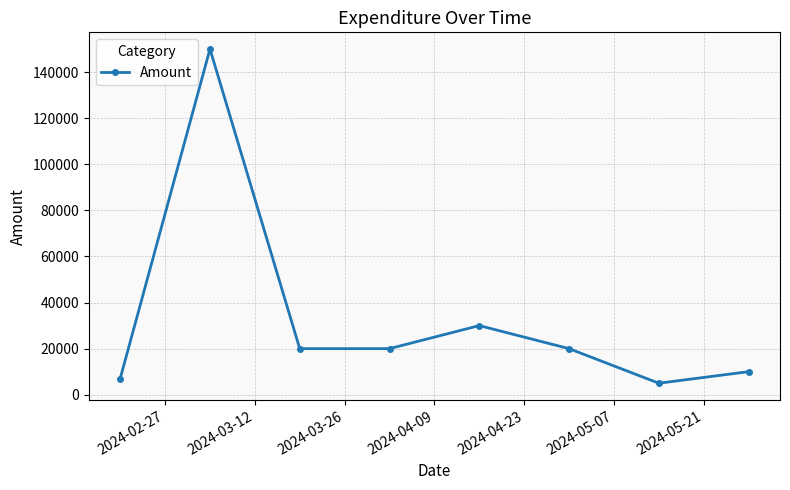

What is the smallest value displayed?

5000